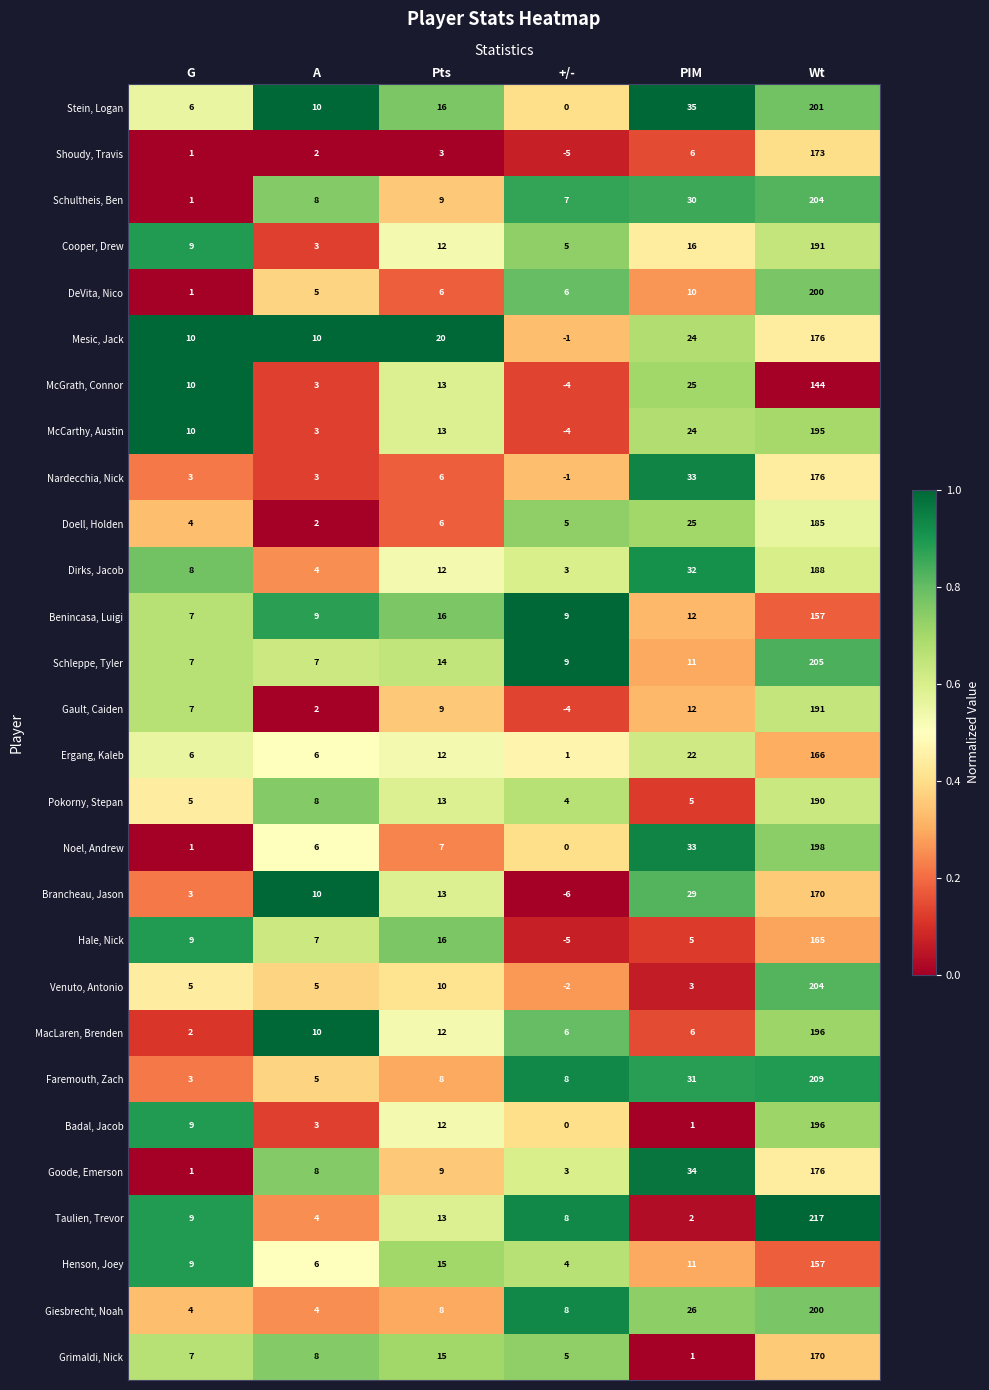

What is the difference between the second highest and minimum values in the Mesic, Jack series?

25